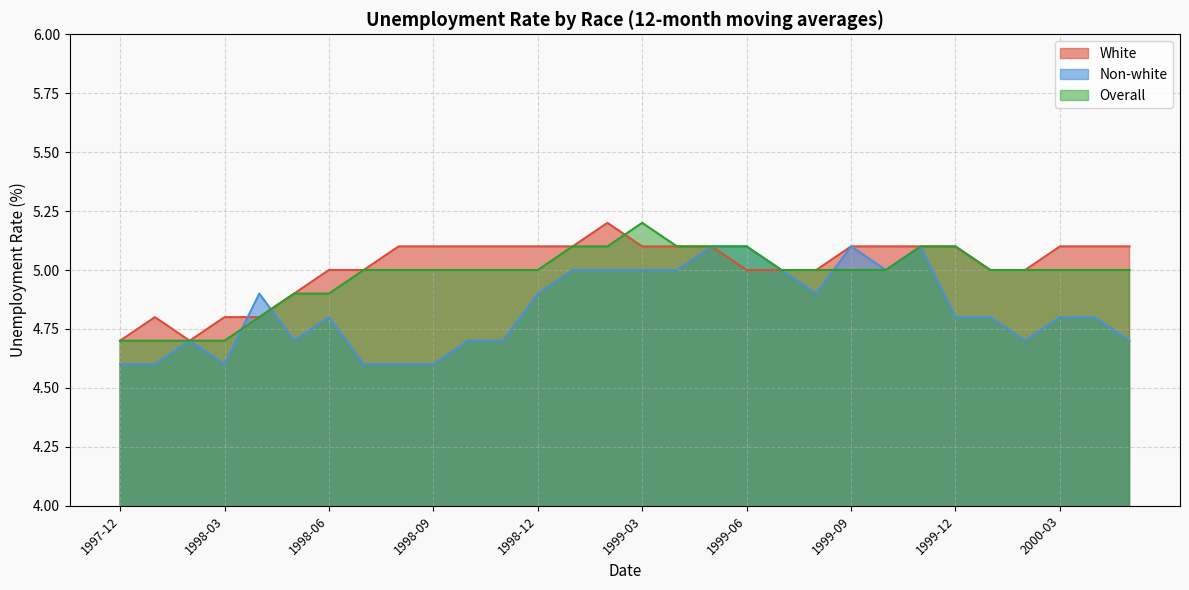

What is the difference between the maximum and minimum values in the Non-white series?

0.5